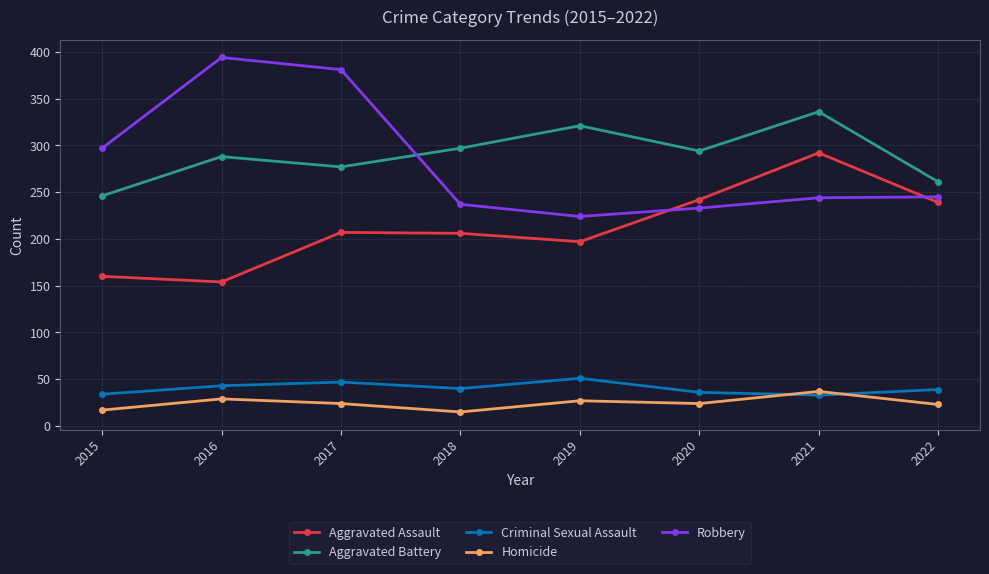

What is the value of the Aggravated Assault point at the 1st from the left?

160